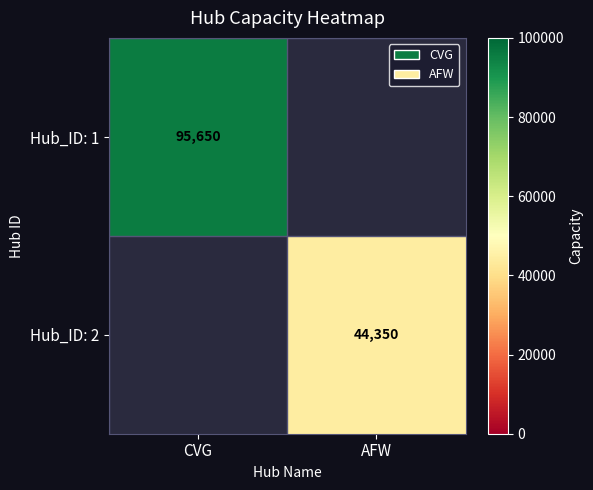

Is it true that Hub_ID: 1 equals 95650 at CVG?

True